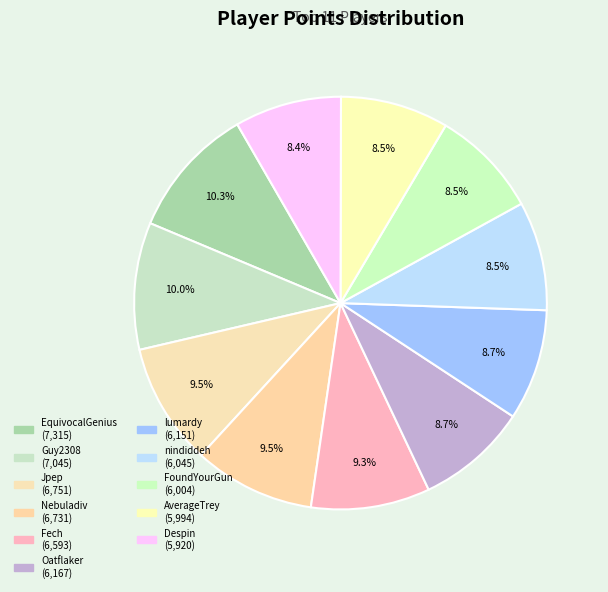

How many segments does this pie chart have?

11